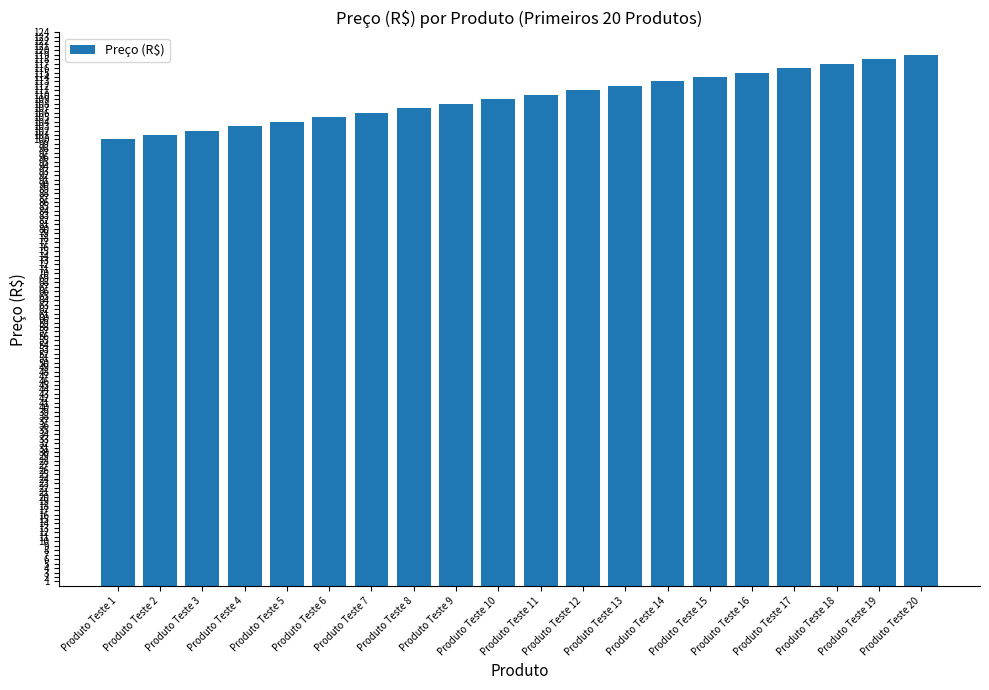

Which label corresponds to the largest value in the chart?

Produto Teste 20